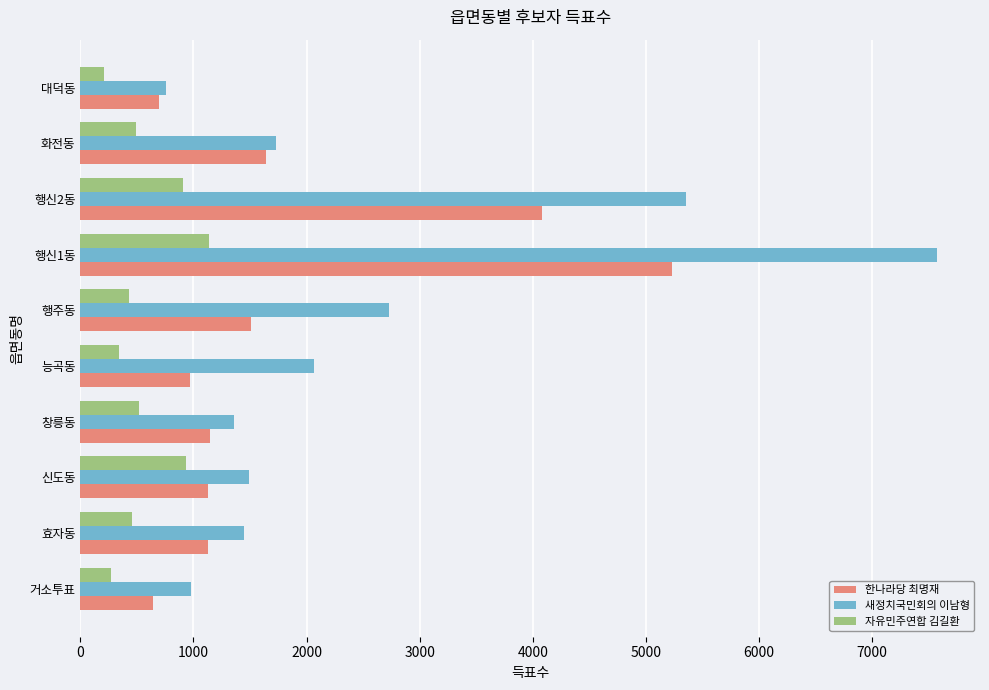

Which series has the widest spread of values?

새정치국민회의 이남형